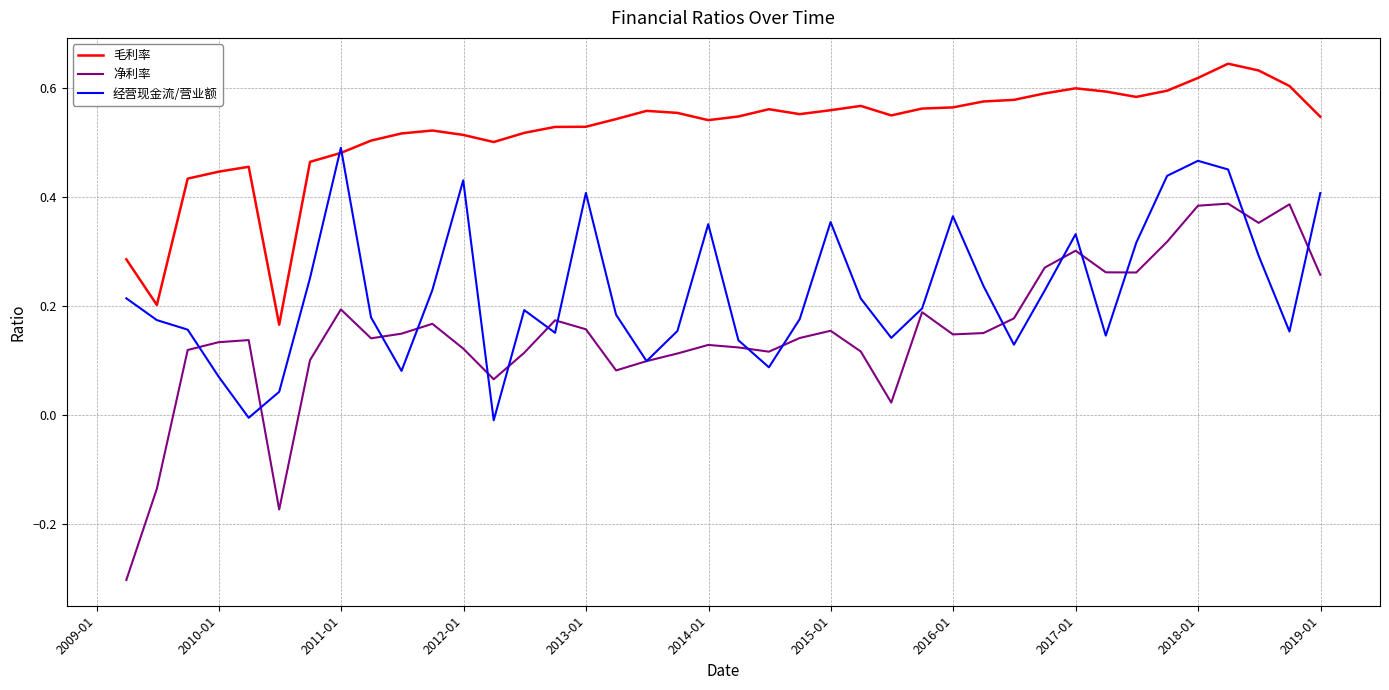

True or false: 经营现金流/营业额 has more than 2 points higher than both neighbors.

True